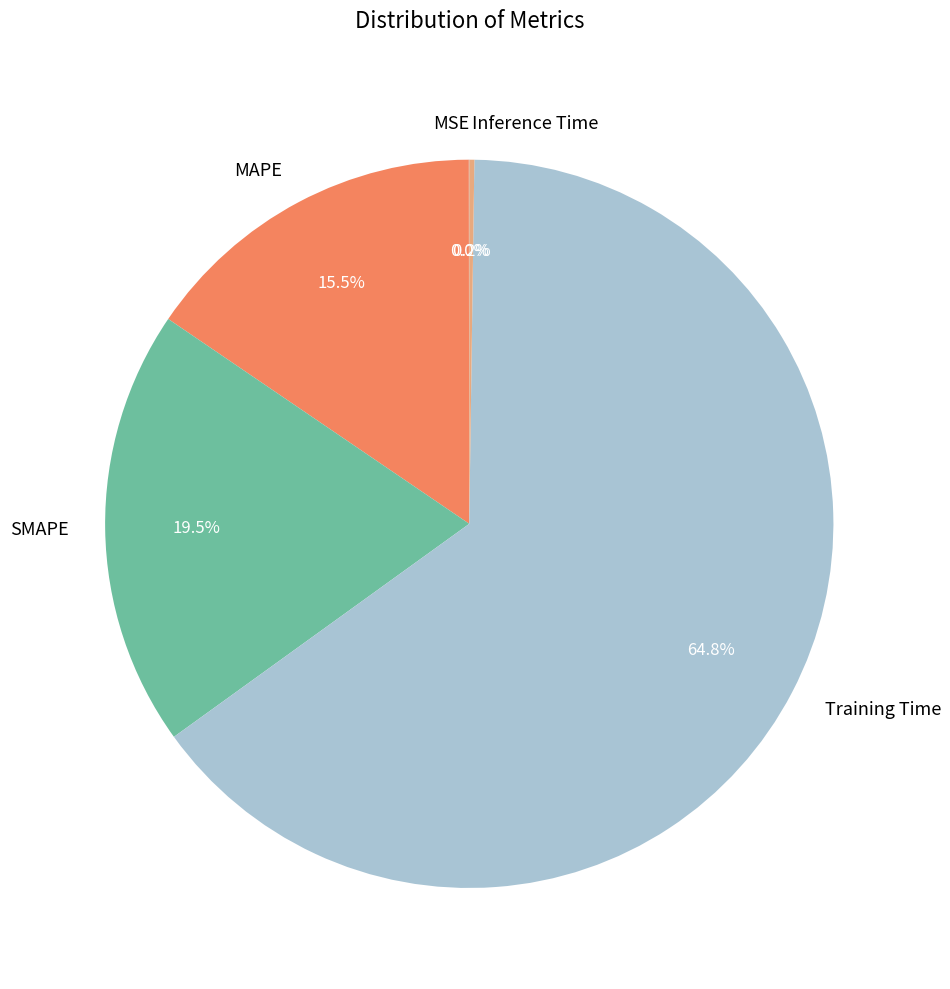

Does any single category account for the majority?

Yes